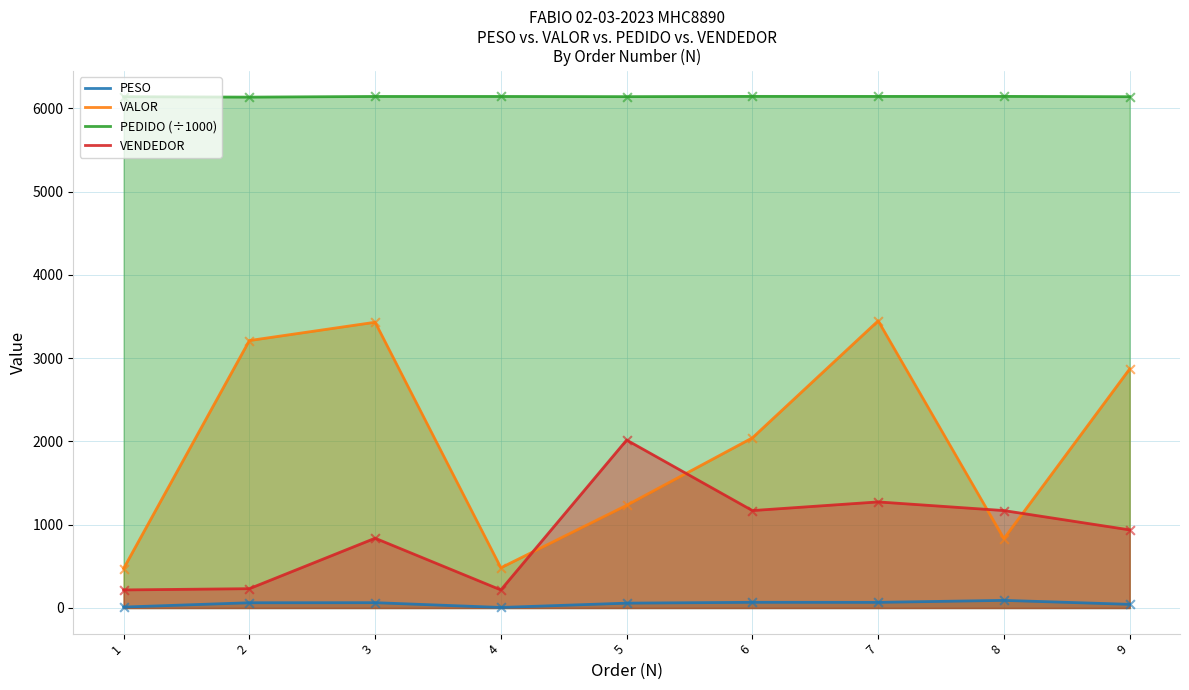

Which series reaches the minimum Y coordinate?

PESO